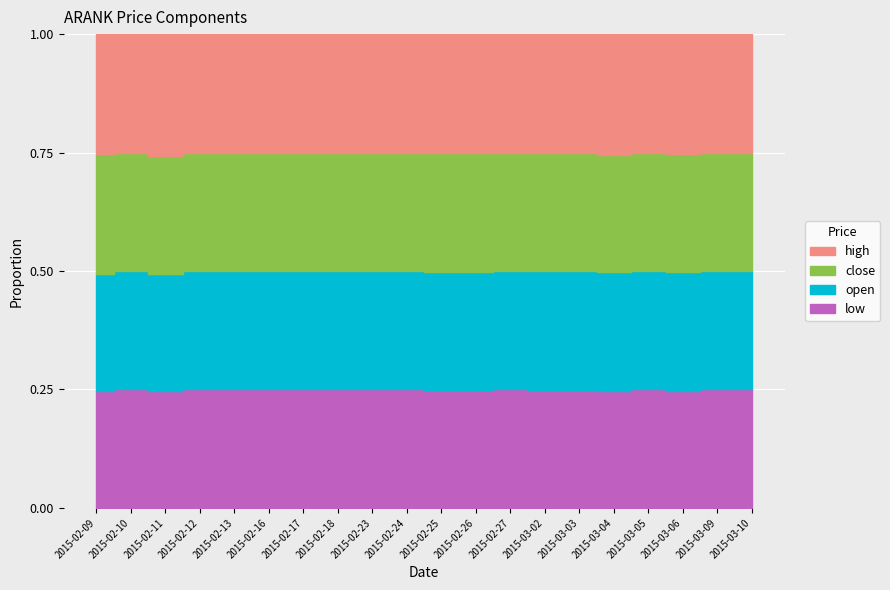

True or false: open and high intersect in this chart.

False